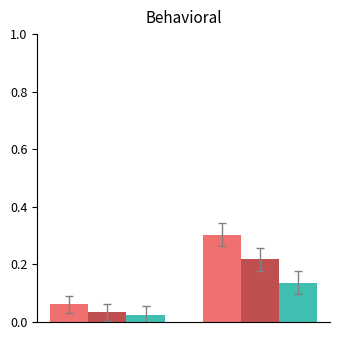

What is the greatest value displayed?

0.3